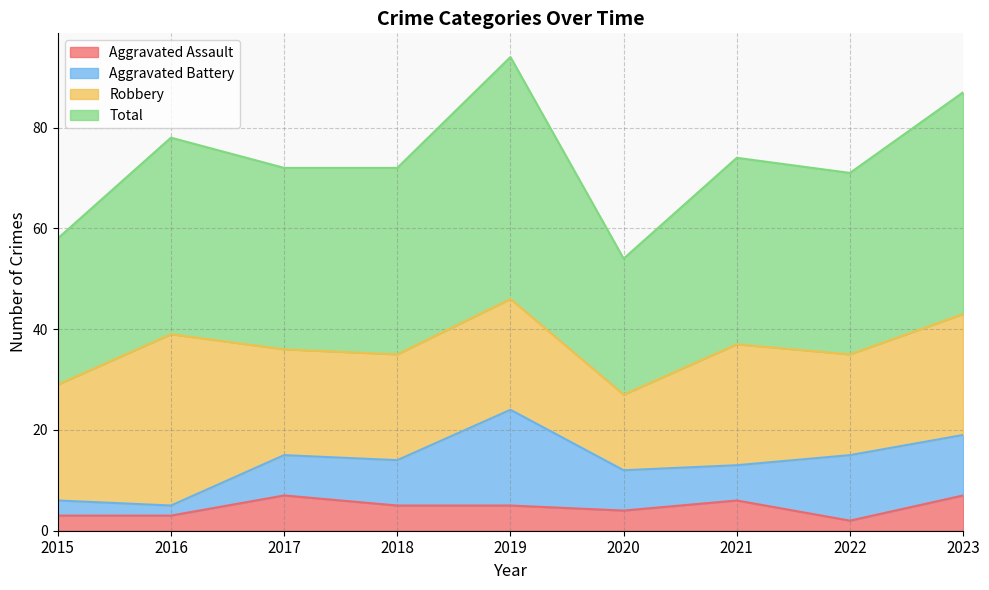

Read the Aggravated Assault value at 2015.

3